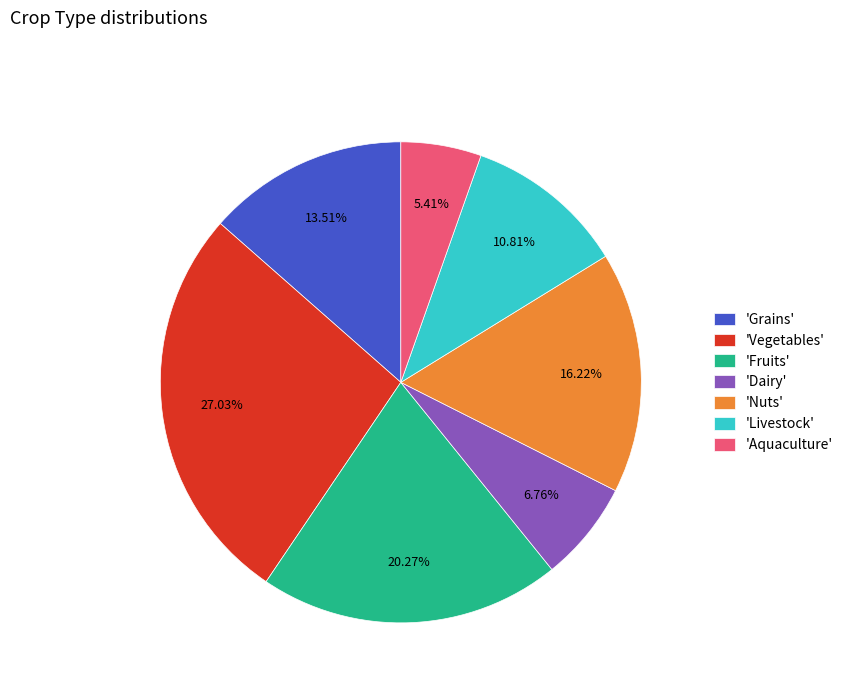

Rank the categories by value from highest to lowest.

'Vegetables', 'Fruits', 'Nuts', 'Grains', 'Livestock', 'Dairy', 'Aquaculture'